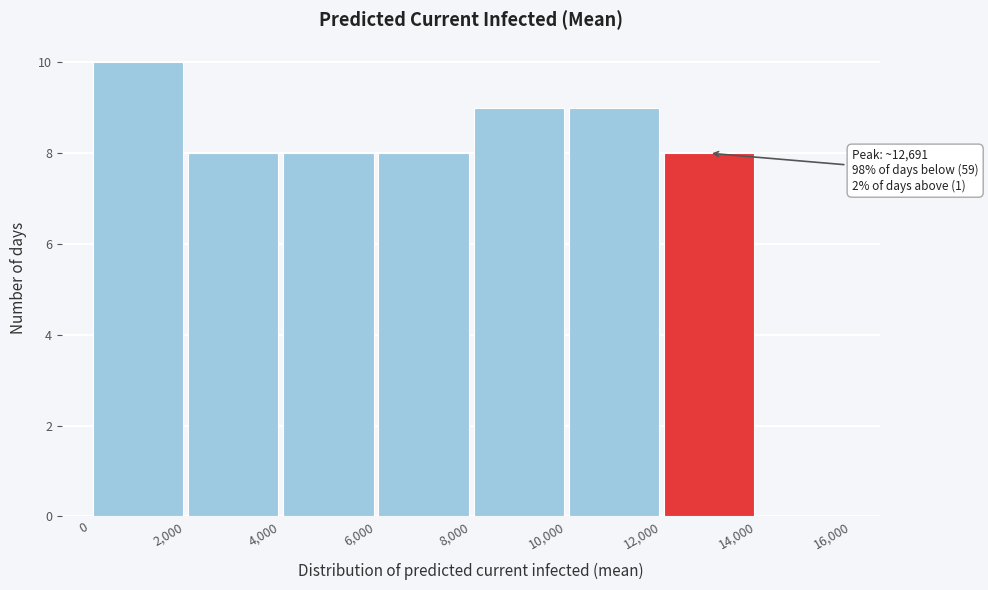

Over which range of the x-axis is the bar tallest?

0 to 2,000